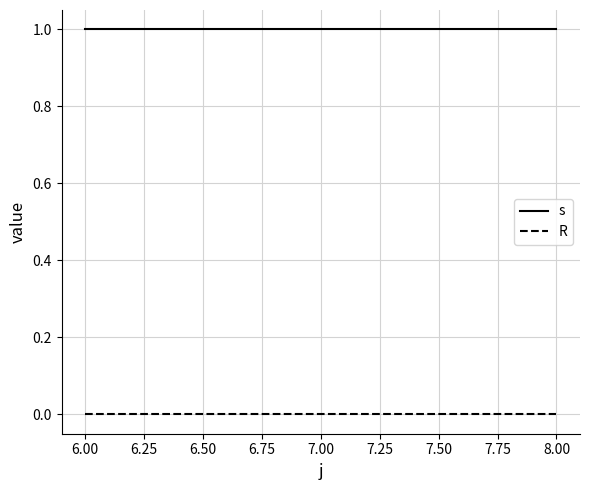

Count the number of categories in the chart.

3